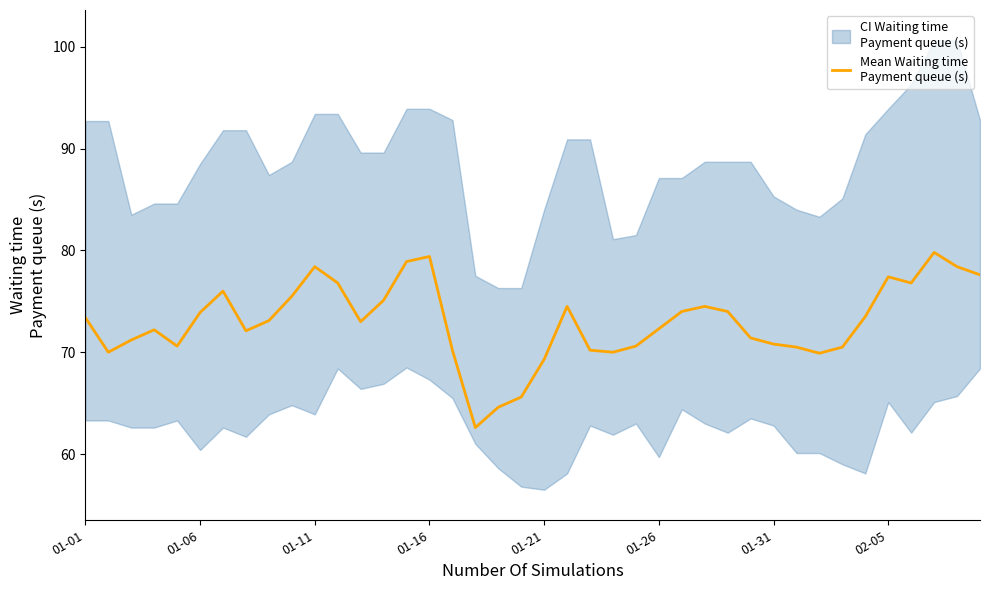

Is it true that the value at 01-16 is 111.0?

False